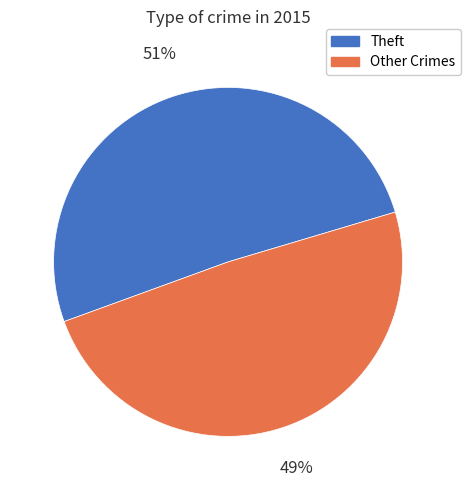

Is the sum of Theft and Other Crimes greater than half?

Yes